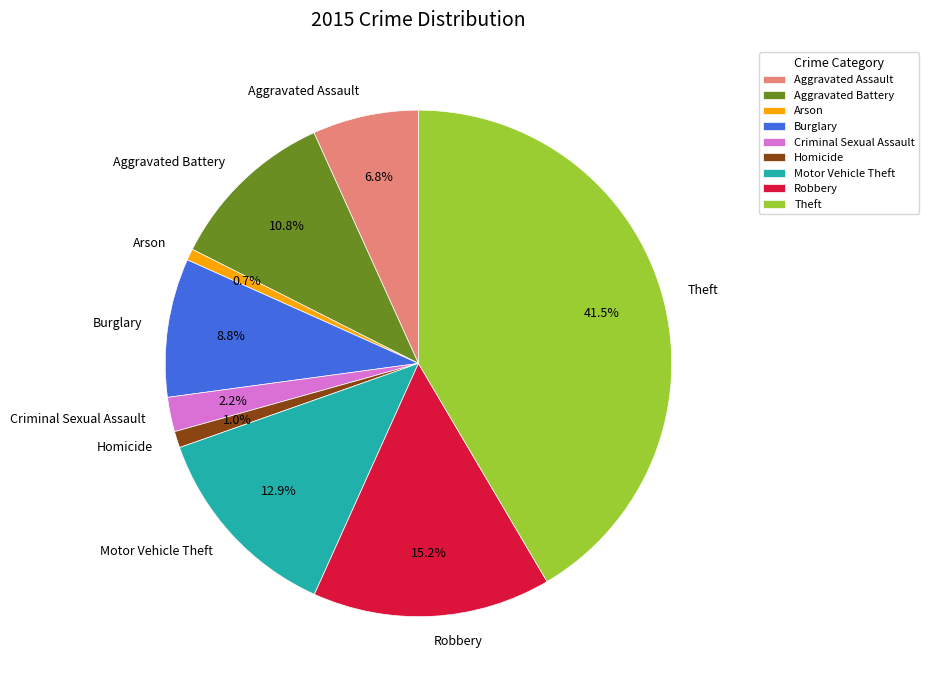

Does any single category account for the majority?

No